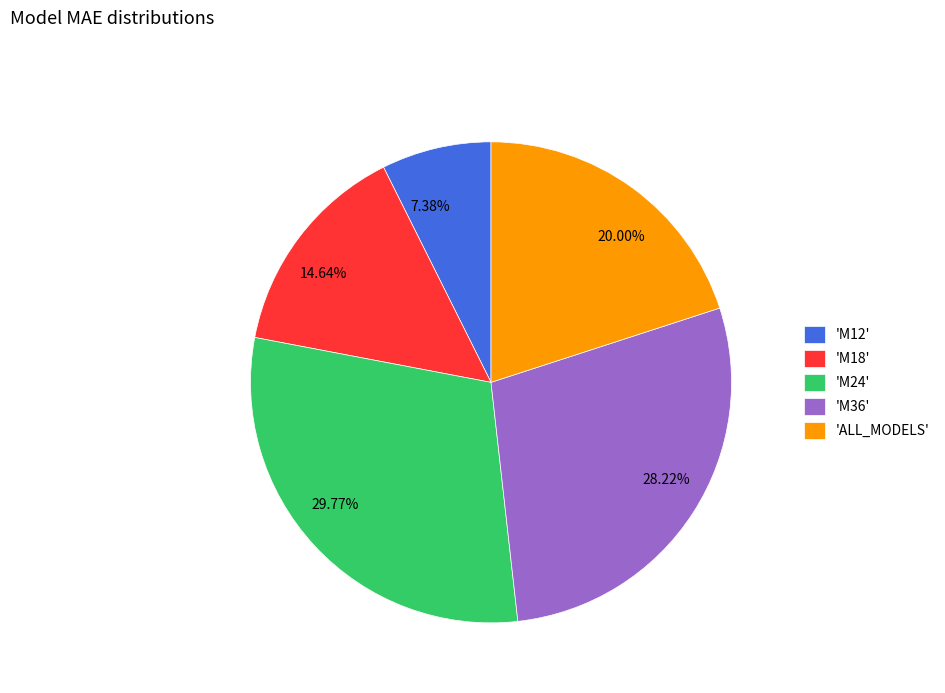

Which has a higher value, 20.00% or 28.22%?

28.22%